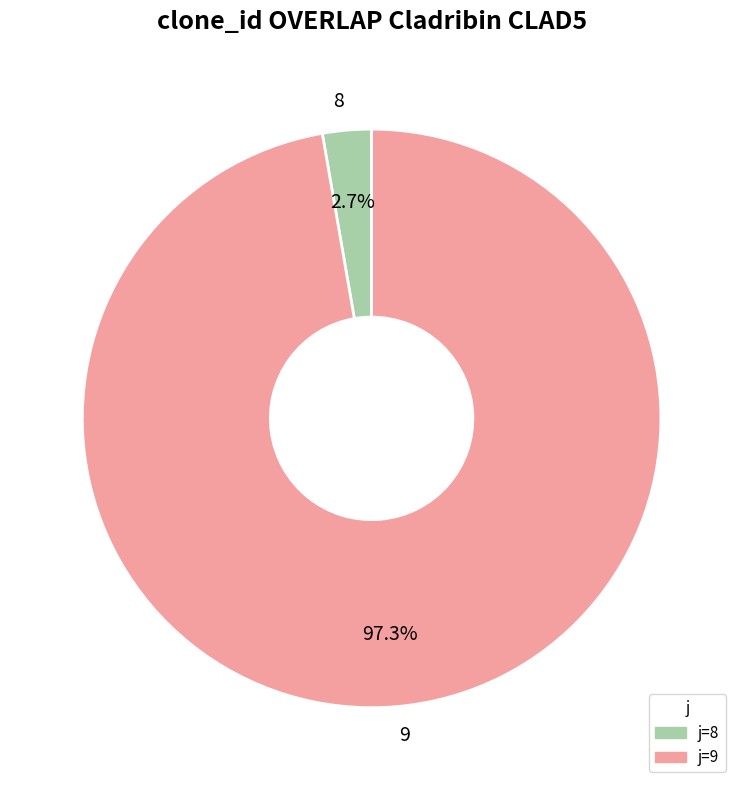

True or false: 9 accounts for 97% of the total.

True